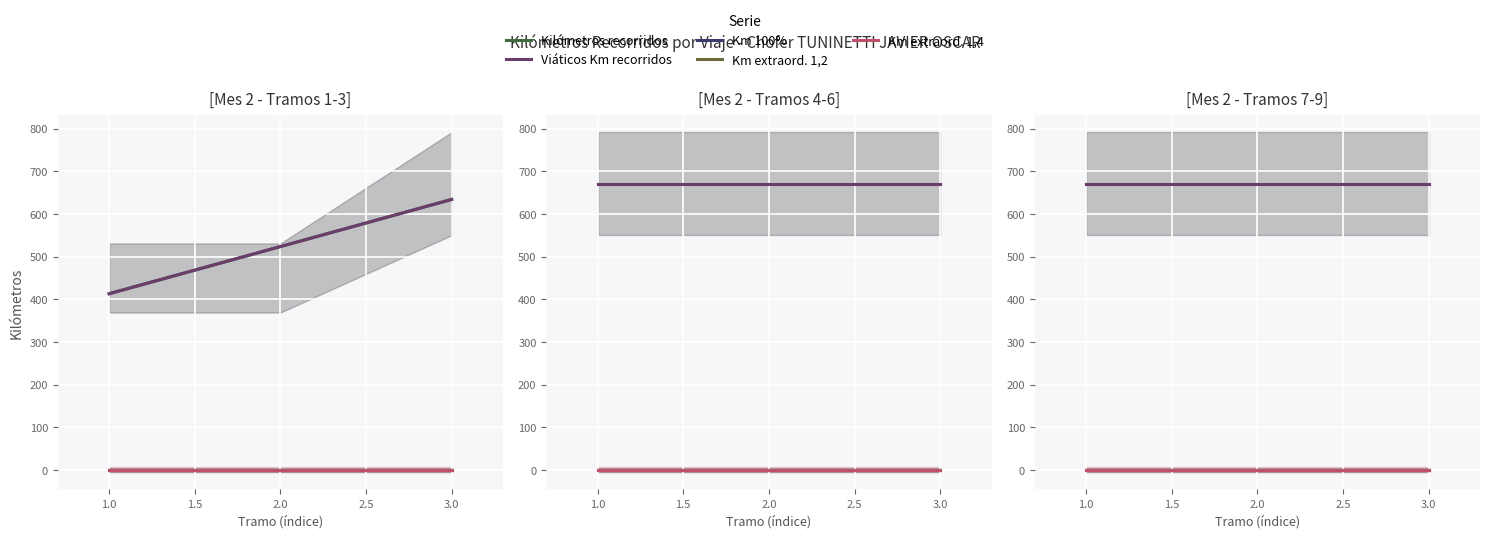

Between 1.0 and 3.0, which is larger?

3.0